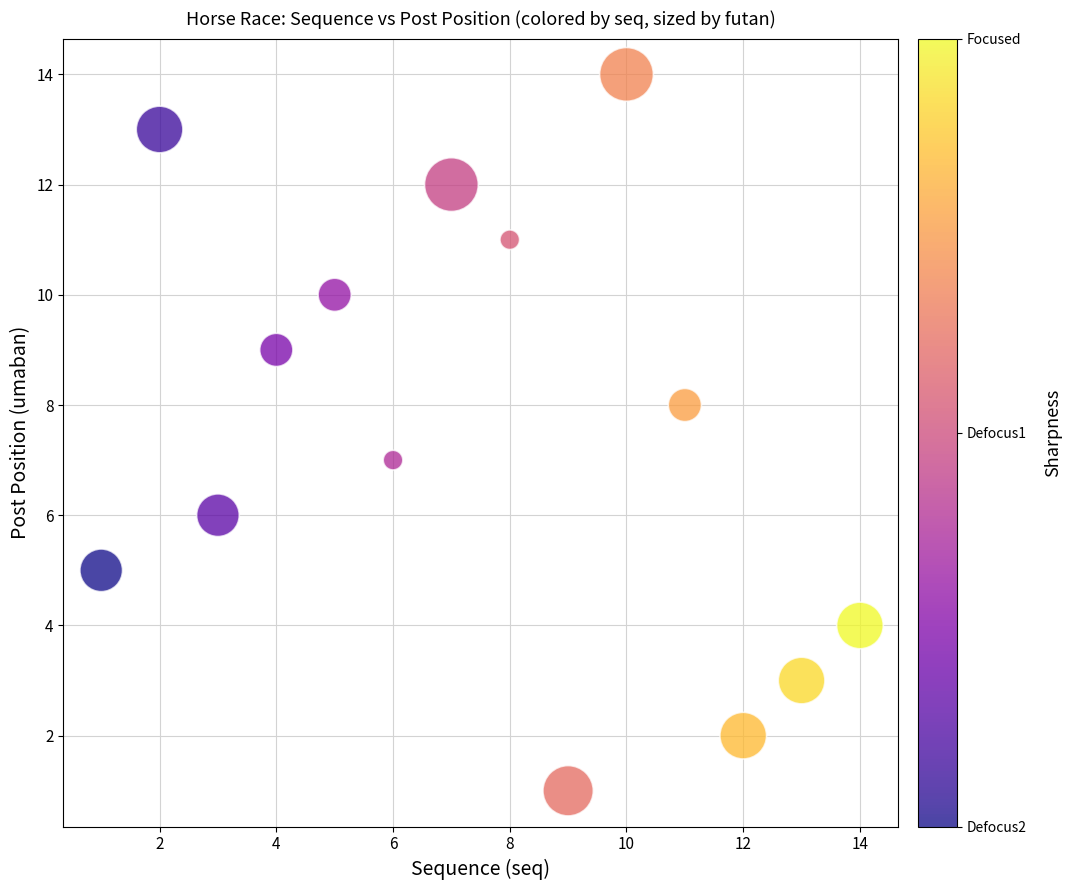

What is the range of X values (max minus min)?

13